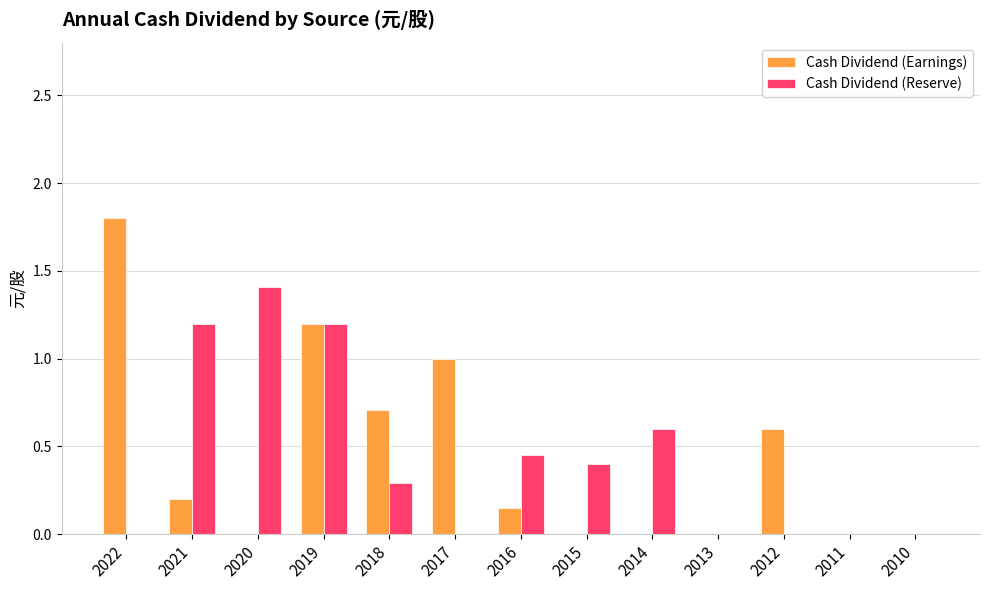

At which category does the chart reach its peak across all series?

2022